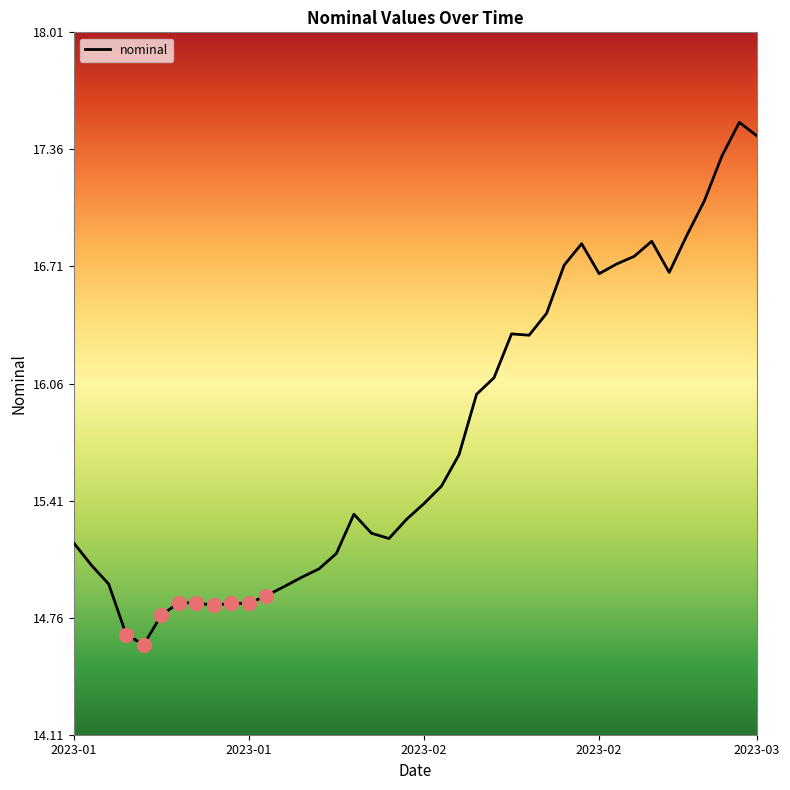

What is the greatest value displayed?

17.5